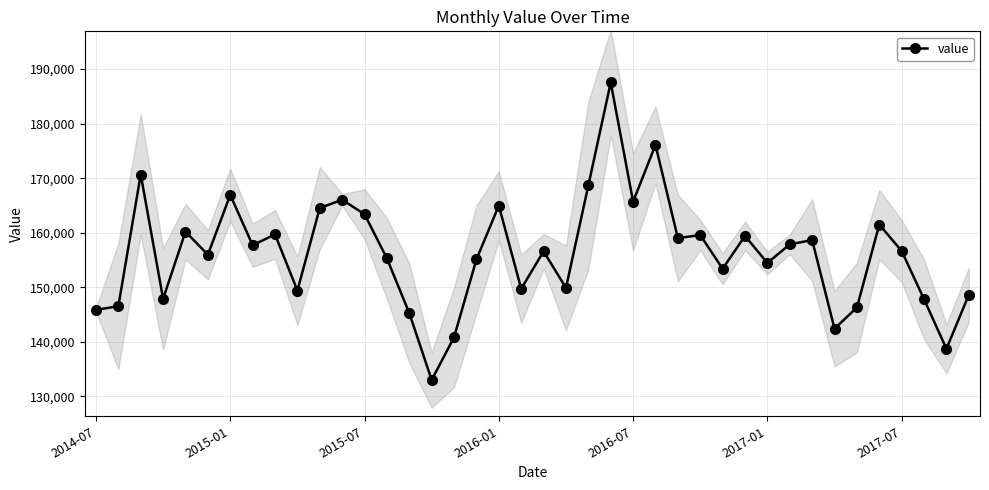

What is the lowest value of the value series?

132989